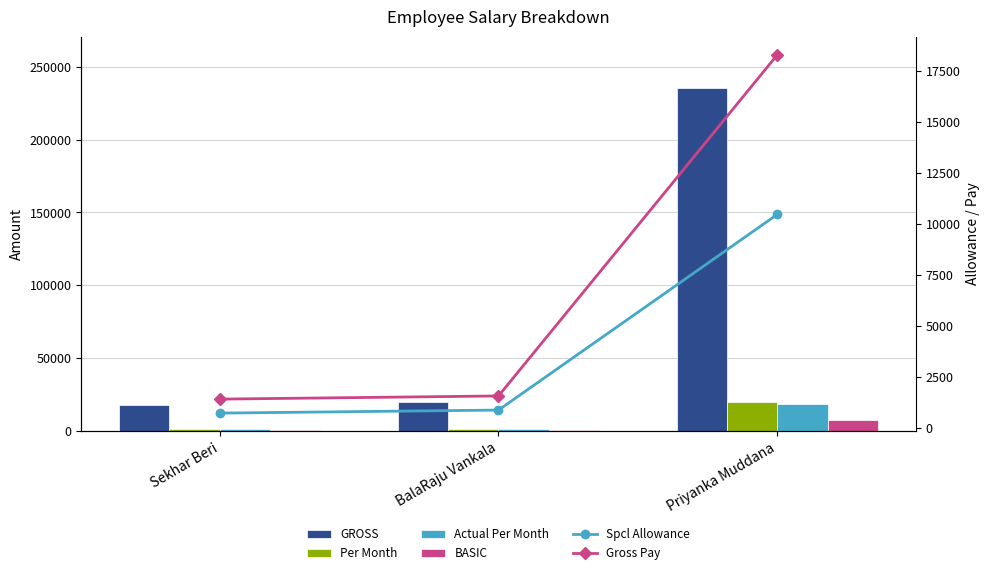

At how many categories does at least one series exceed 36489?

1